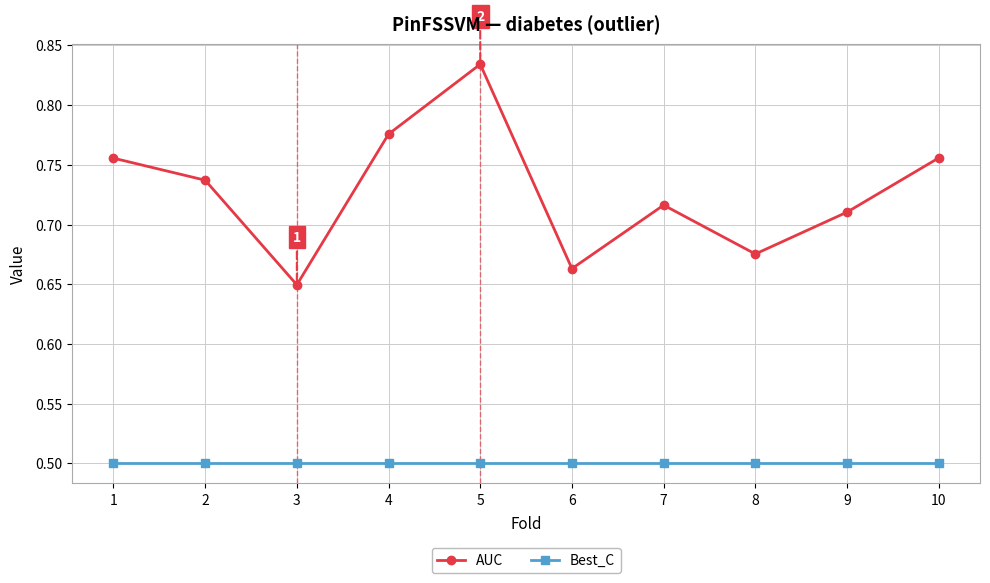

Where is AUC nearest to the value 0?

3